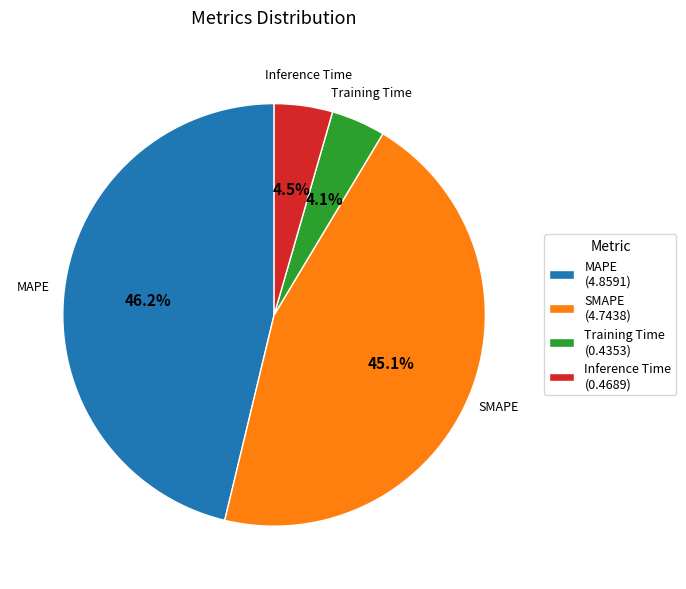

Count the number of slices in the pie.

4